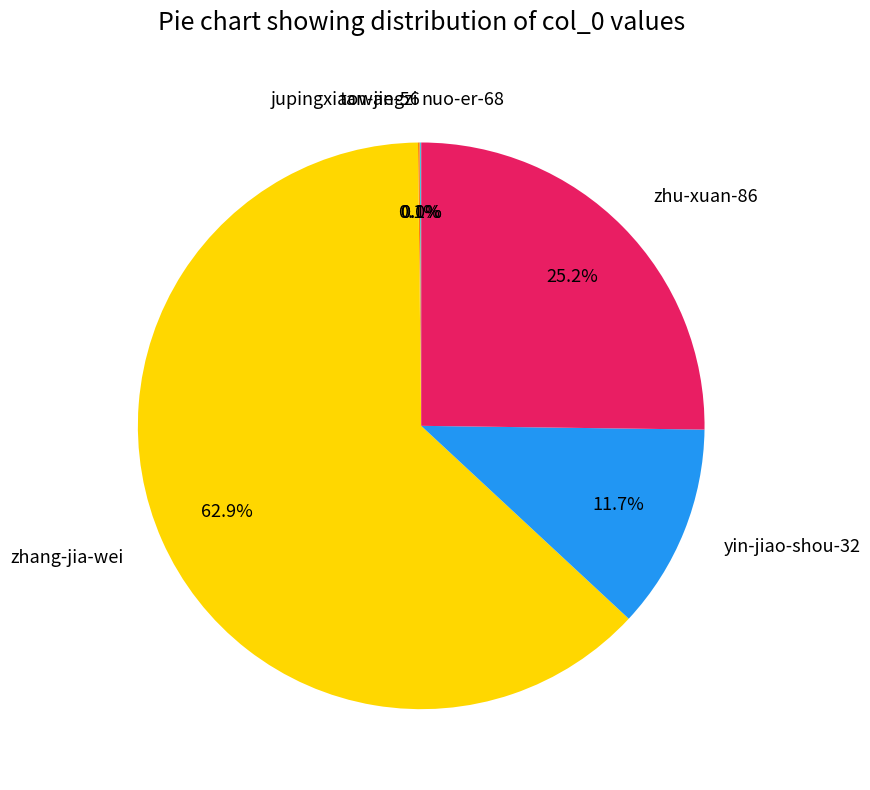

What percentage is NOT represented by zhu-xuan-86?

74.8%